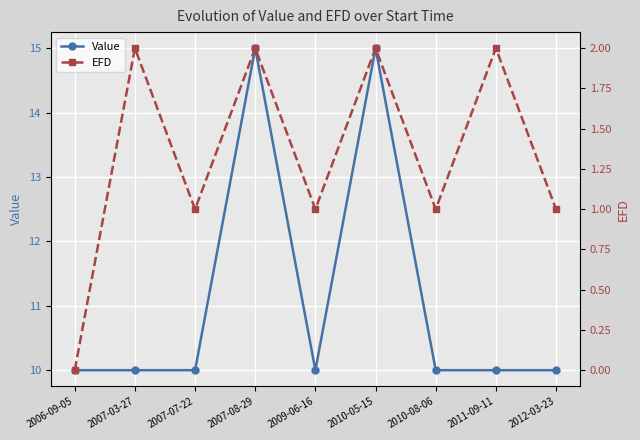

Is this an area chart (filled region under the line)?

No